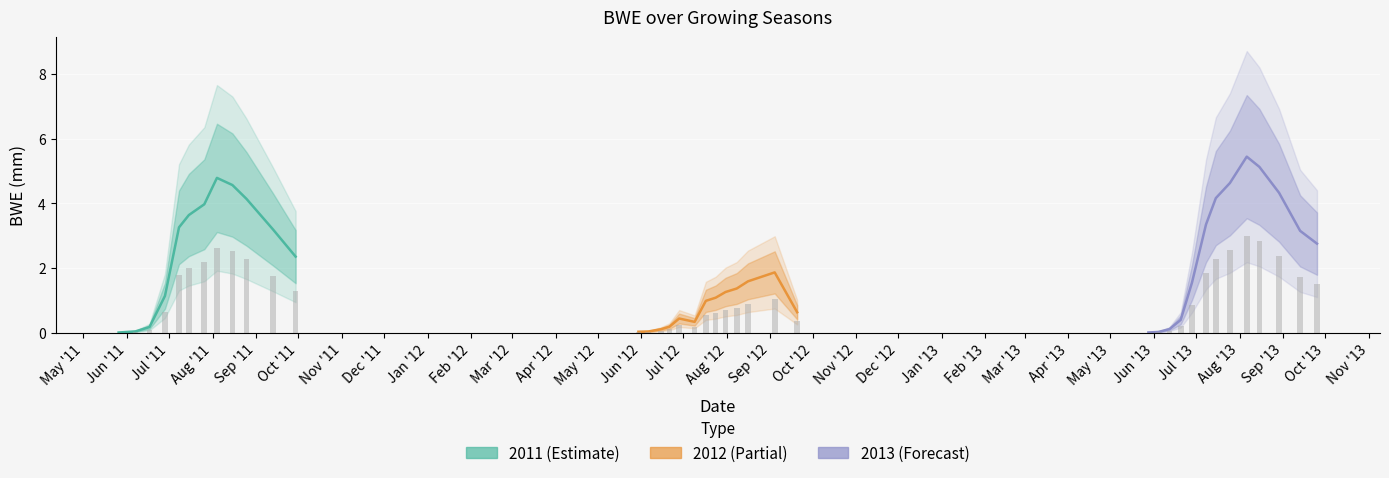

Where does the data first go above 1?

2011-06-28